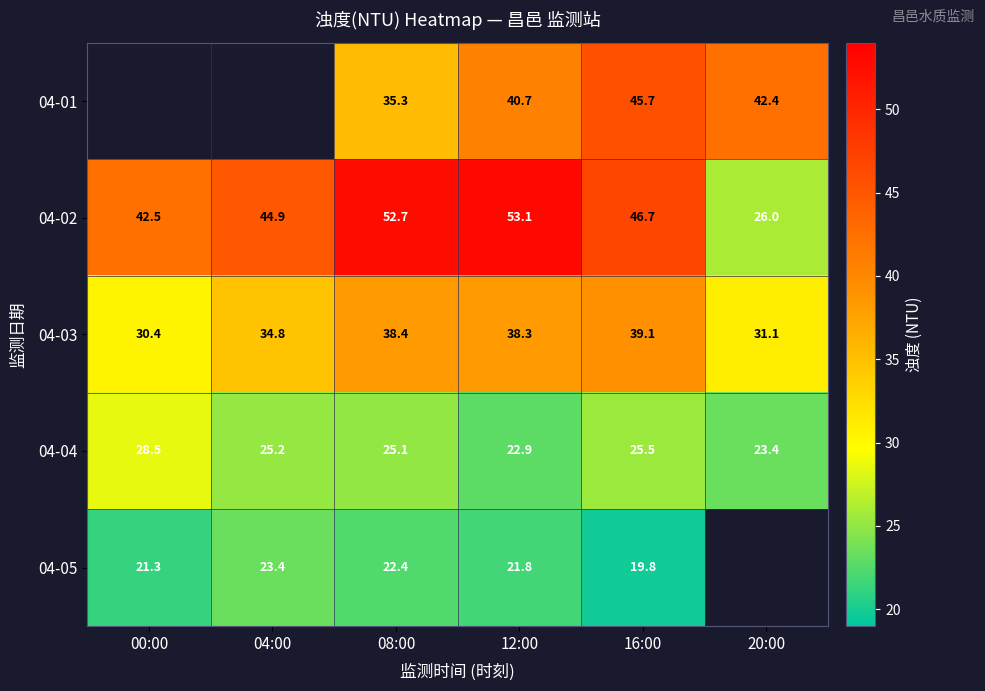

Which label corresponds to the largest value in the chart?

12:00